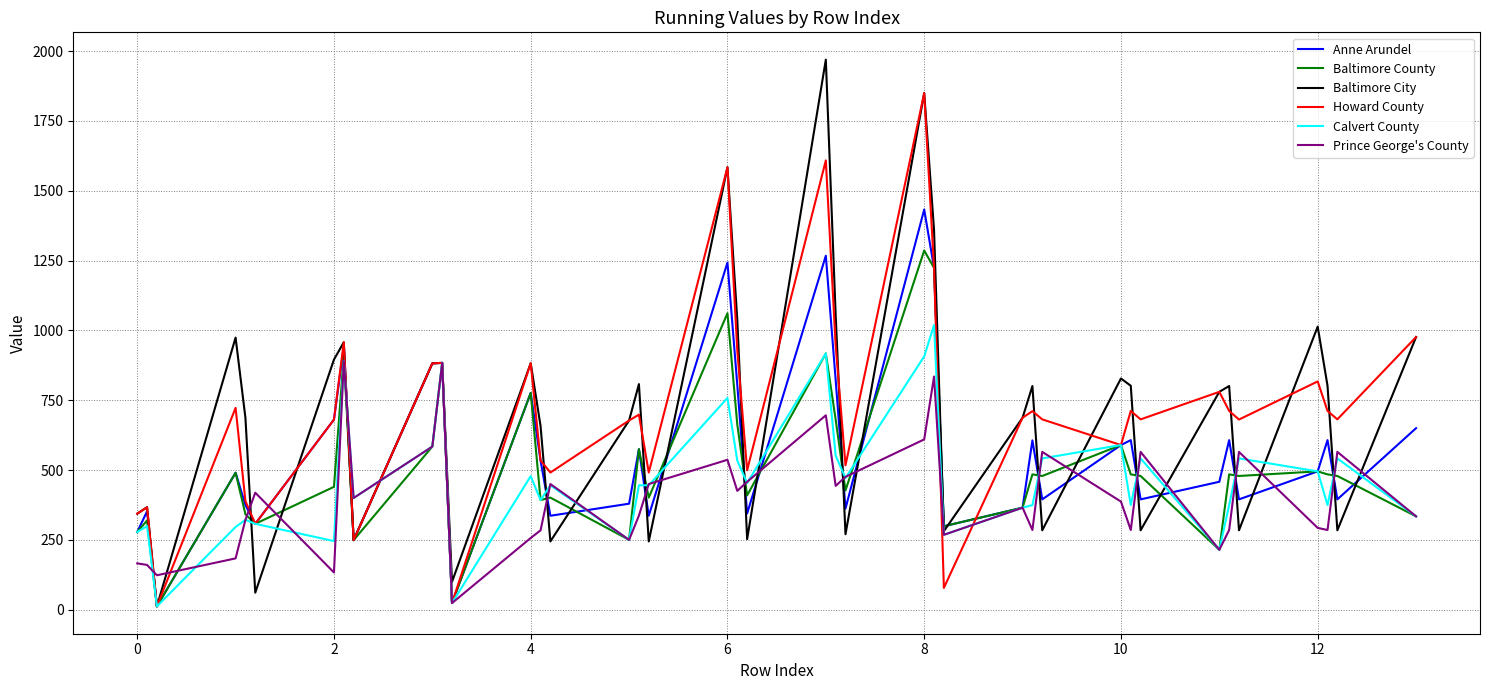

What is the maximum value for Calvert County?

1019.2